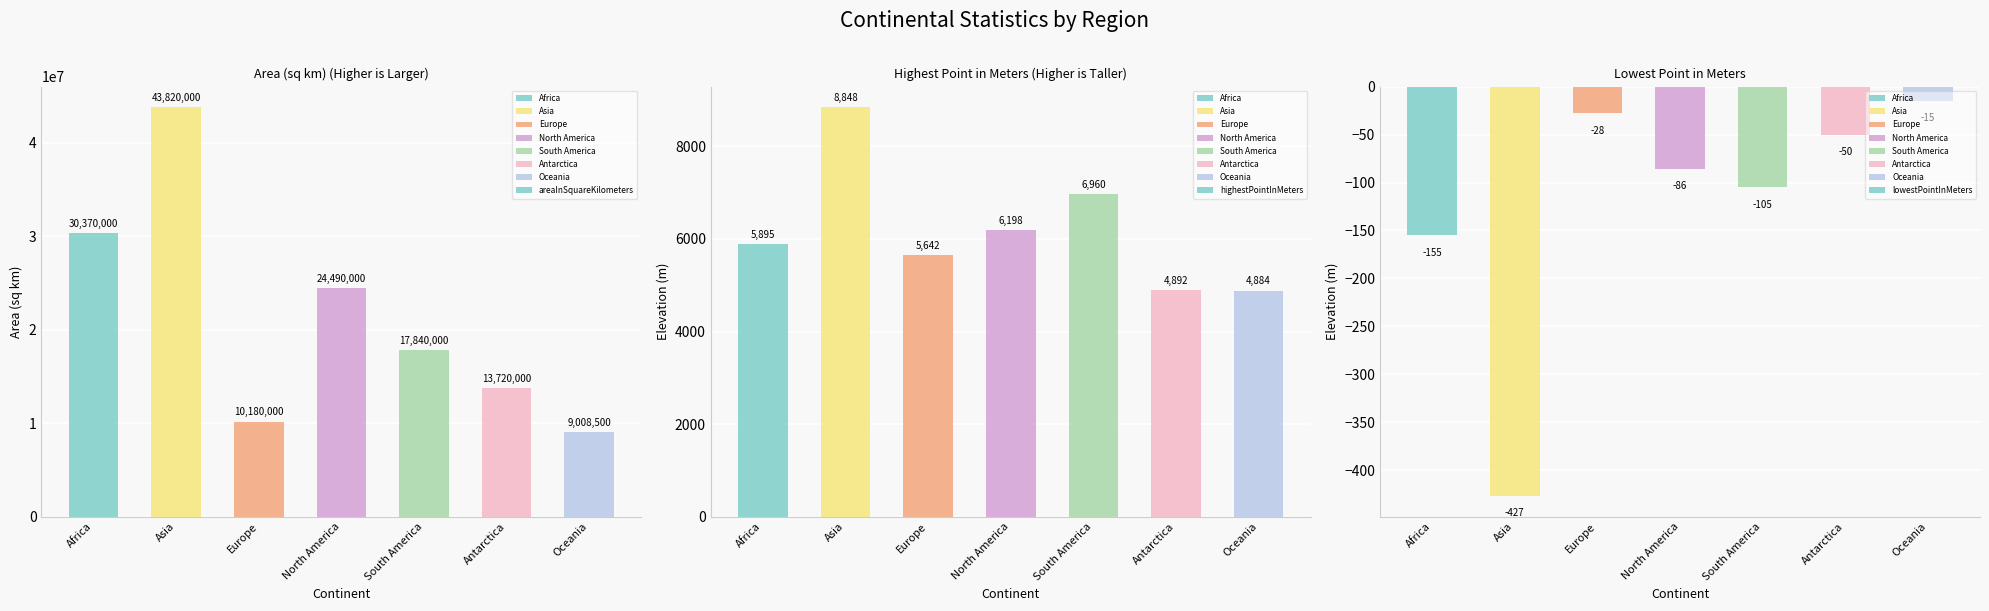

List the labels in order of areaInSquareKilometers value, smallest first.

Oceania, Europe, Antarctica, South America, North America, Africa, Asia